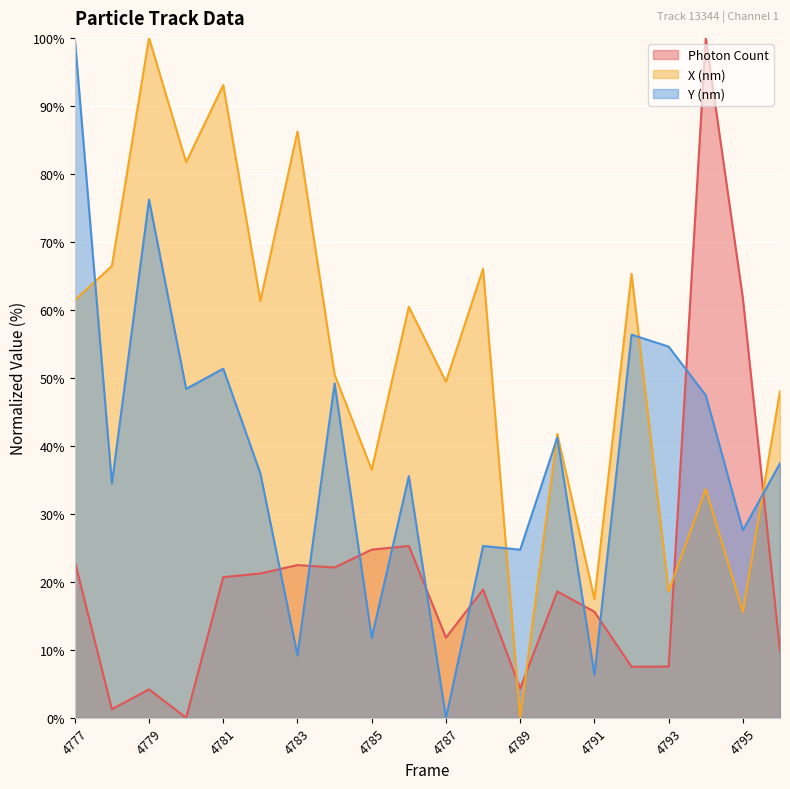

How many interior local peaks does the Photon Count series have?

6